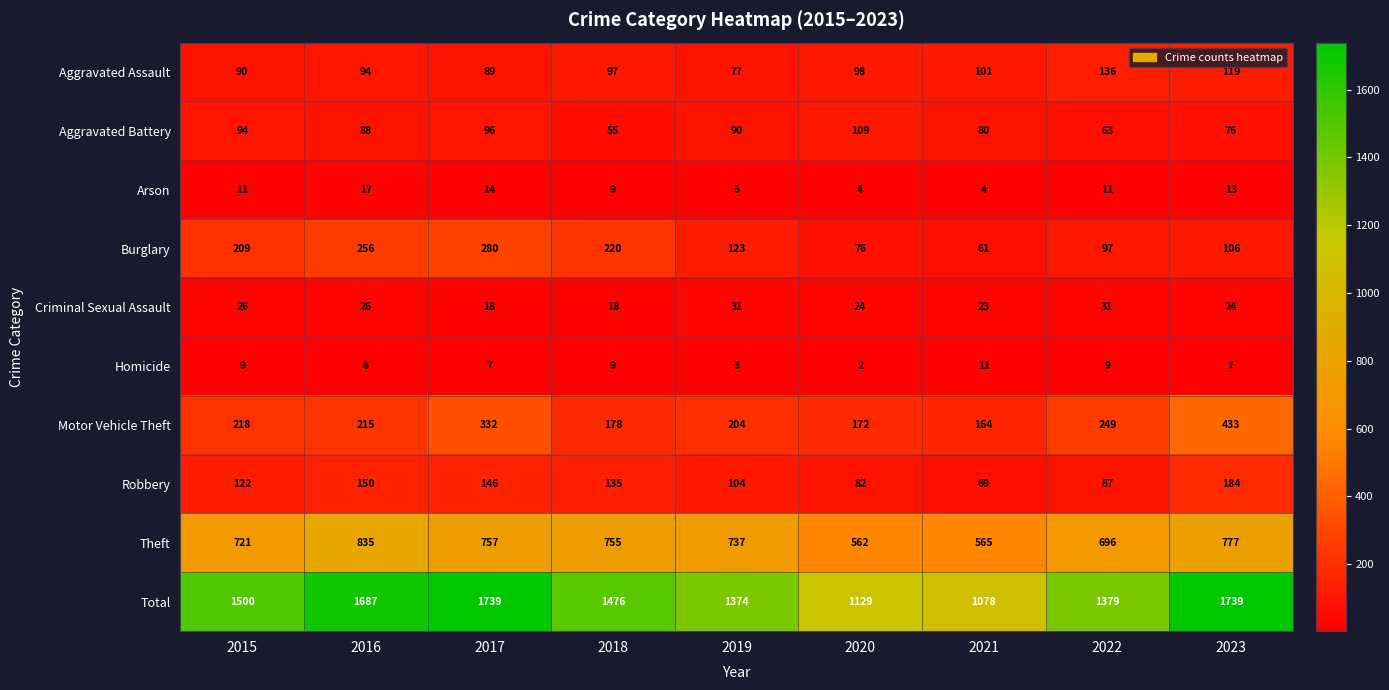

Where is Motor Vehicle Theft nearest to the value 298?

2017